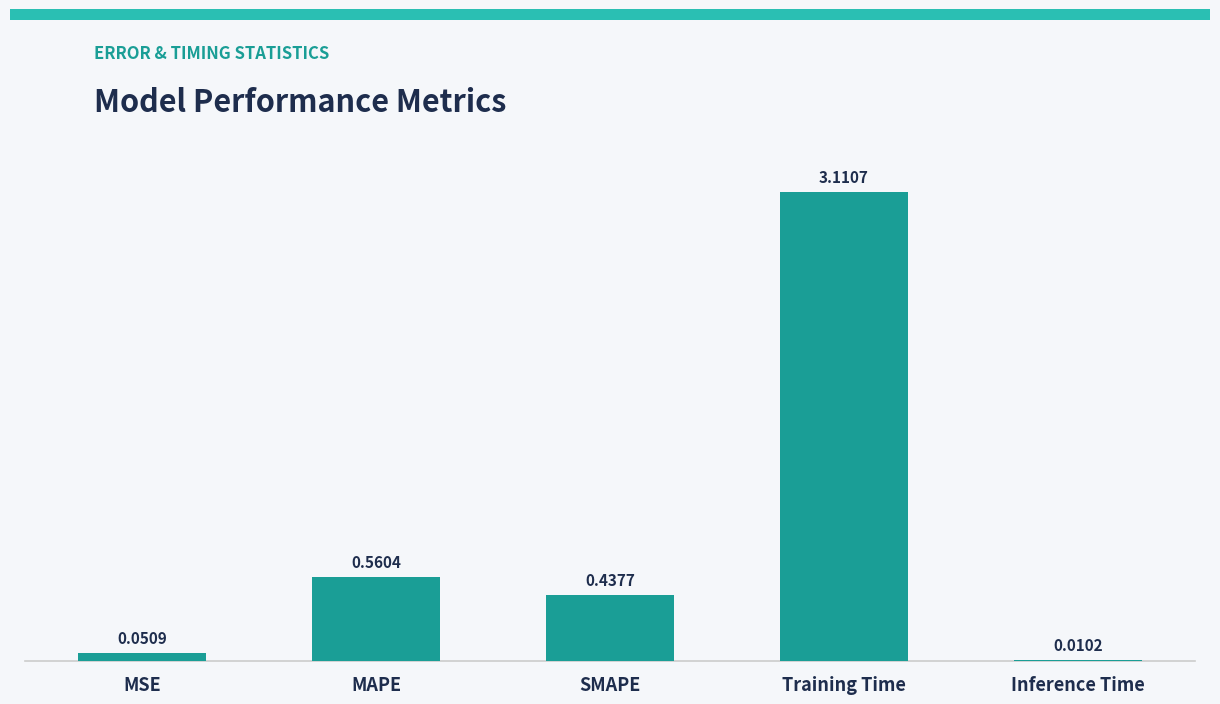

Between SMAPE and MSE, which is larger?

SMAPE